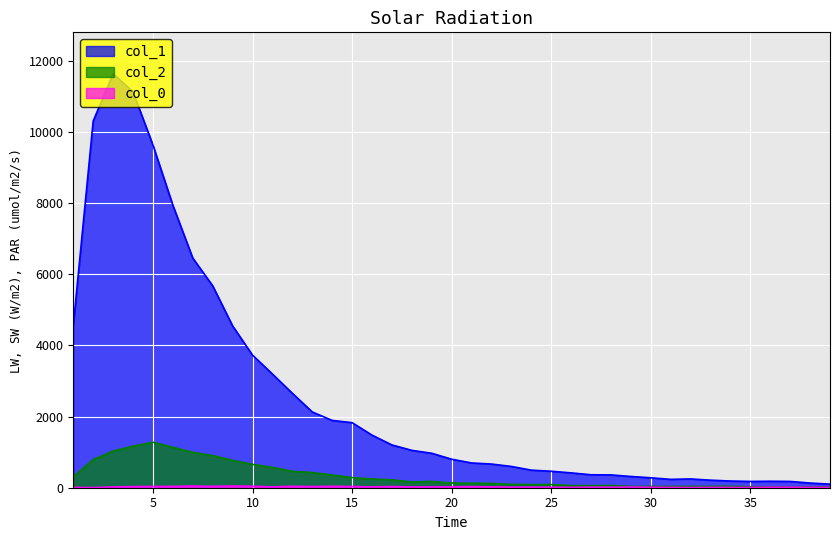

Count the number of data series in this chart.

3